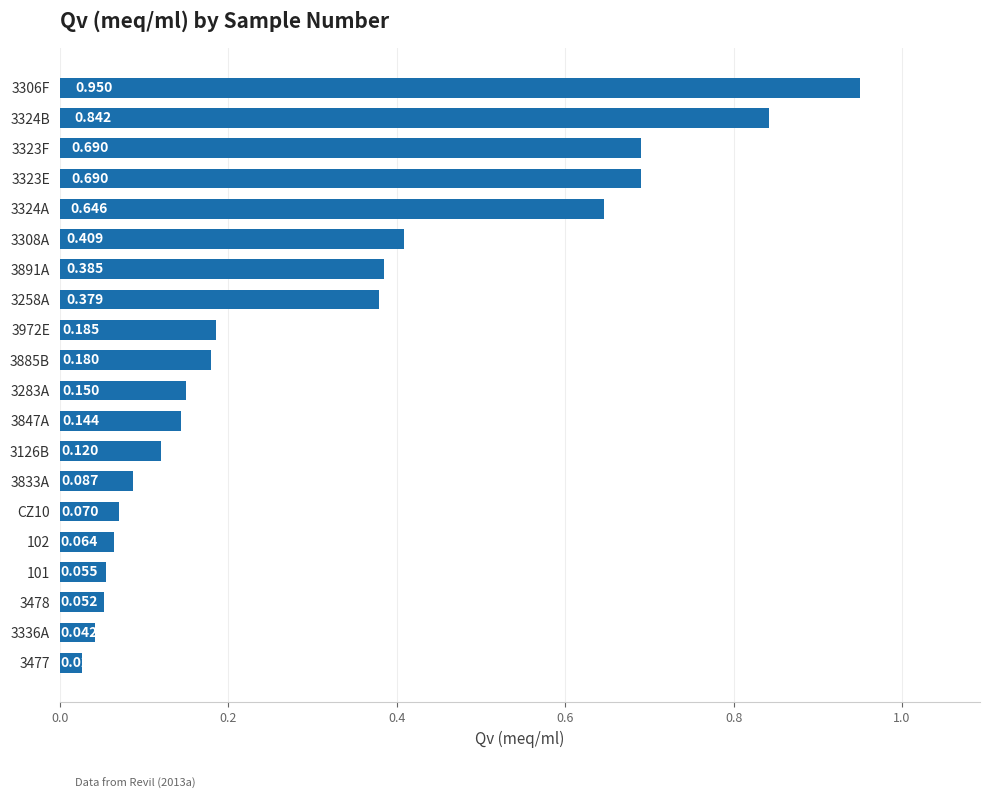

How many bars are there in total?

20